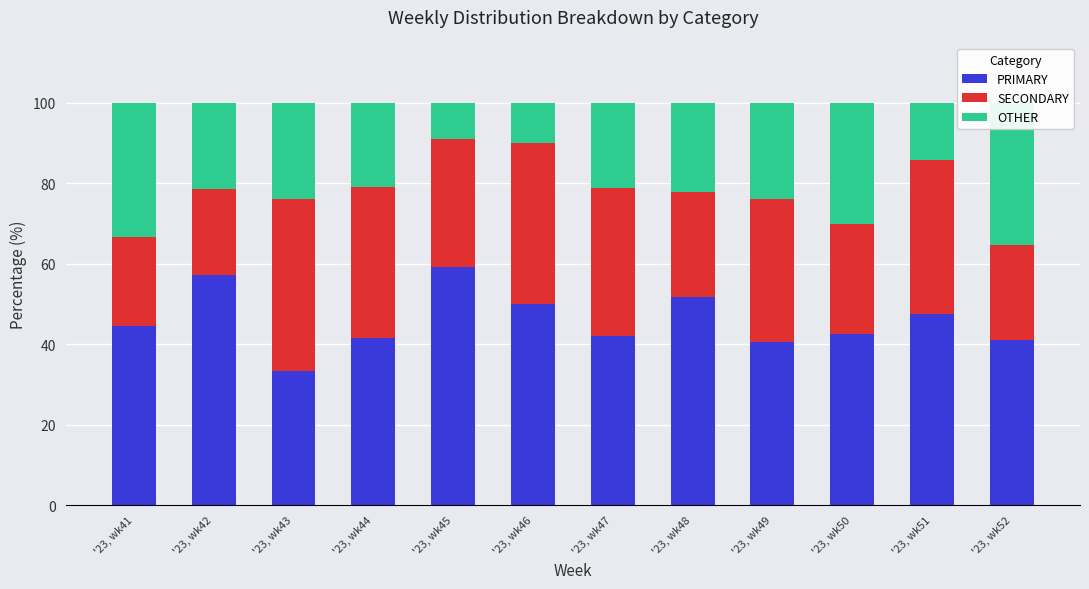

Reading right to left, transcribe all the data shown in this chart.

PRIMARY: '23, wk52=41.2	'23, wk51=47.6	'23, wk50=42.5	'23, wk49=40.5	'23, wk48=51.9	'23, wk47=42.1	'23, wk46=50.0	'23, wk45=59.1	'23, wk44=41.7	'23, wk43=33.3	'23, wk42=57.1	'23, wk41=44.4
SECONDARY: '23, wk52=23.5	'23, wk51=38.1	'23, wk50=27.5	'23, wk49=35.7	'23, wk48=25.9	'23, wk47=36.8	'23, wk46=40.0	'23, wk45=31.8	'23, wk44=37.5	'23, wk43=42.9	'23, wk42=21.4	'23, wk41=22.2
OTHER: '23, wk52=35.3	'23, wk51=14.3	'23, wk50=30.0	'23, wk49=23.8	'23, wk48=22.2	'23, wk47=21.1	'23, wk46=10.0	'23, wk45=9.1	'23, wk44=20.8	'23, wk43=23.8	'23, wk42=21.4	'23, wk41=33.3